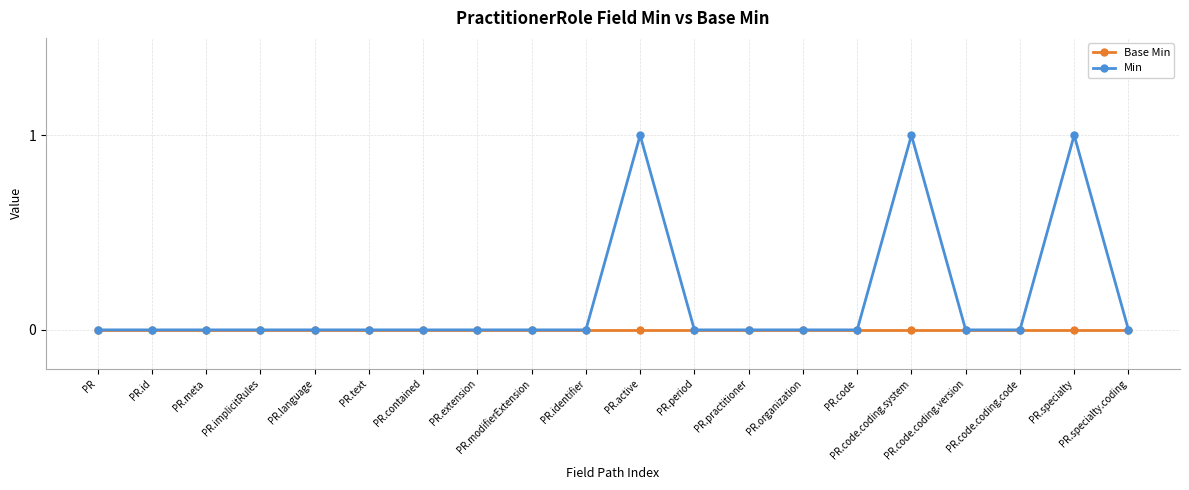

How many categories are shown in the chart?

20